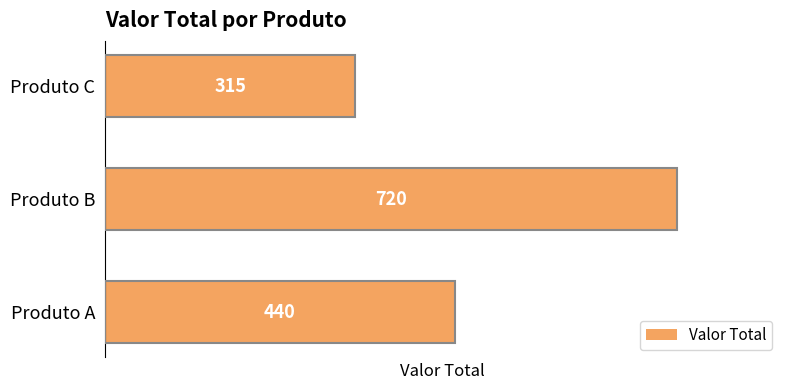

At which category does the chart reach its peak across all series?

Produto B